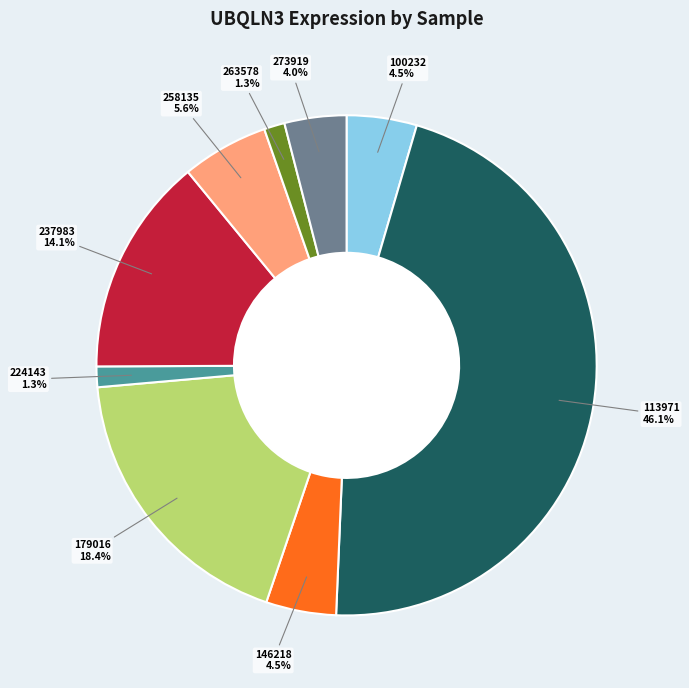

Does 100232 represent more than half of the total?

No